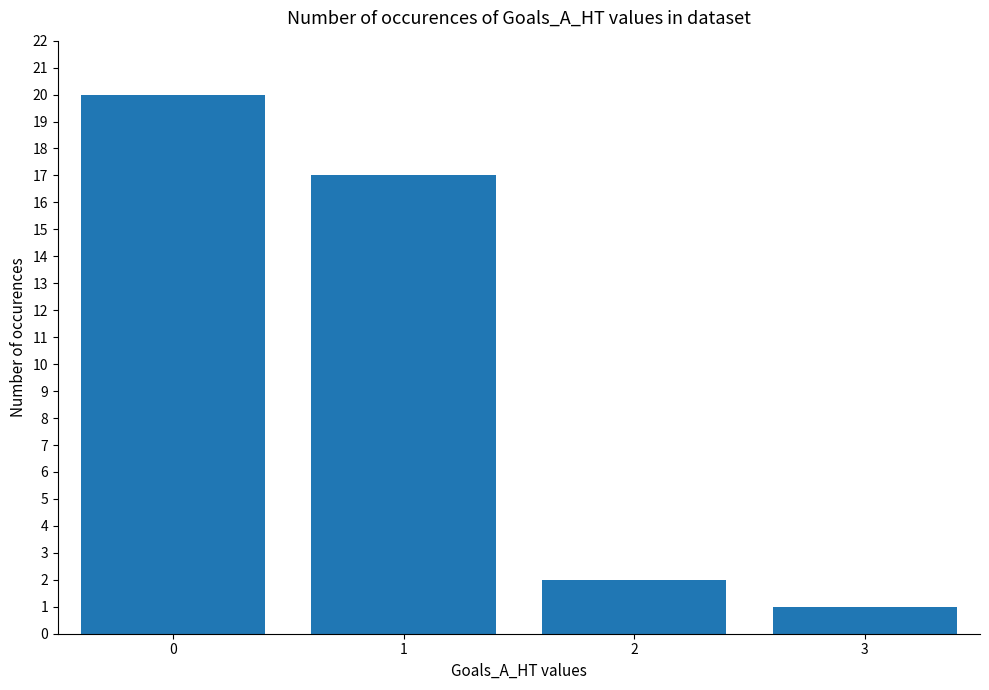

Reading left to right, transcribe all the data shown in this chart.

20	17	2	1